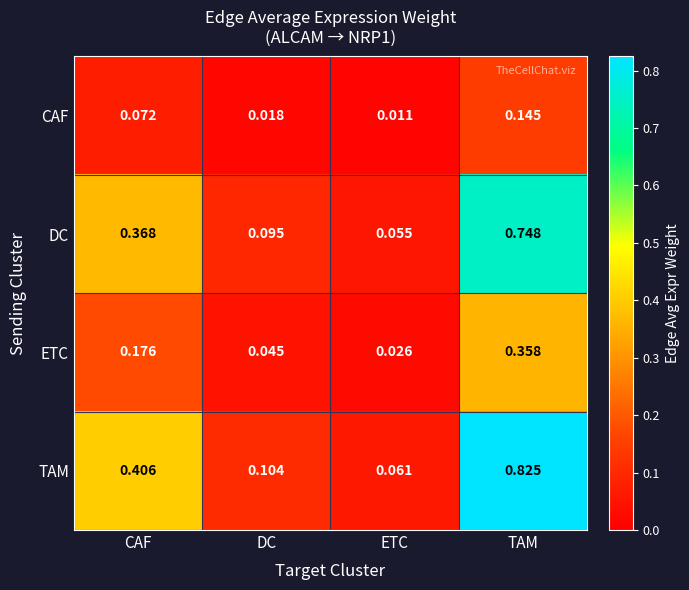

List the labels in order of CAF value, smallest first.

ETC, DC, CAF, TAM